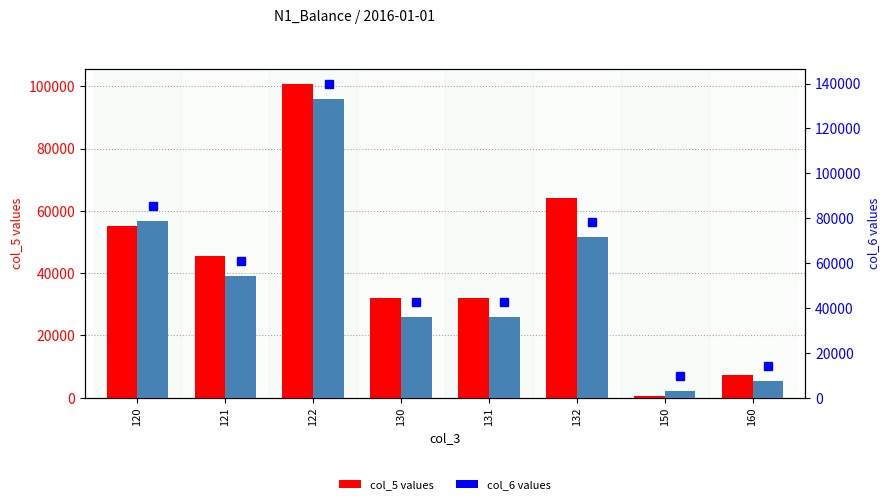

The col_5 series shows 848.1 at 150. True or false?

False